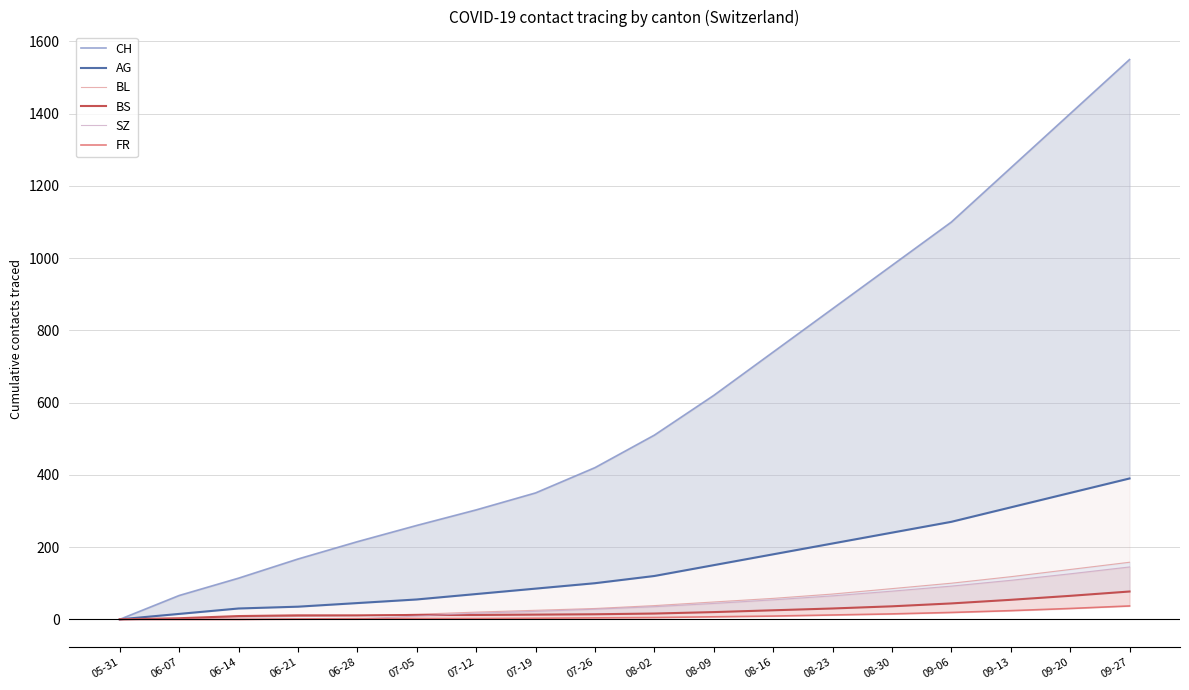

At which category is the sum across all series the highest?

09-27